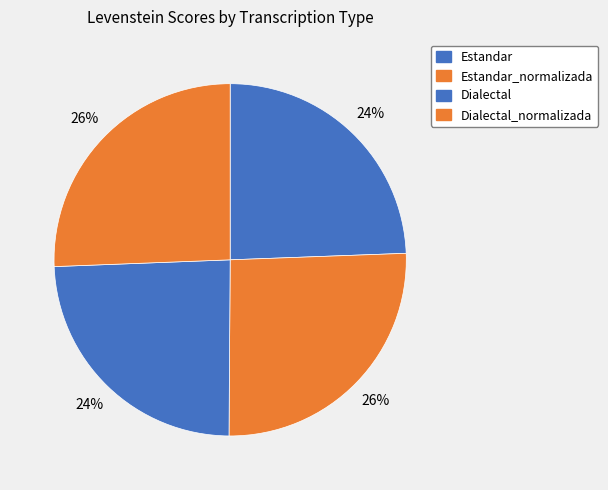

What is the change in value from Estandar_normalizada to Dialectal?

-3.9